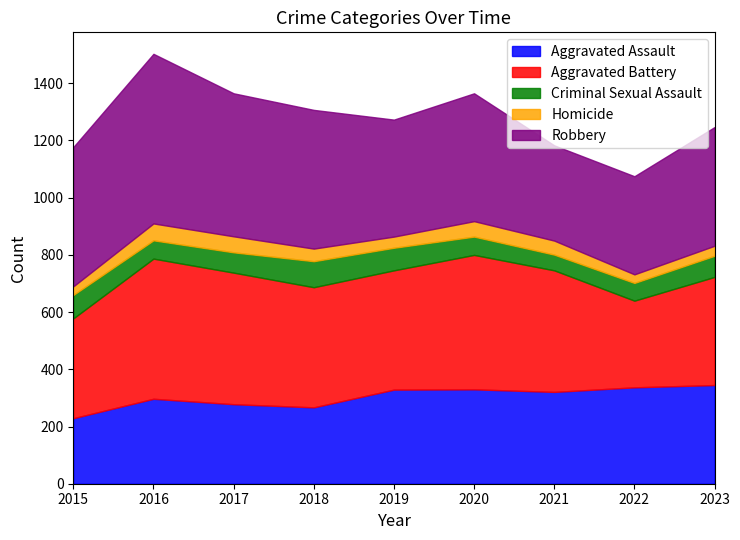

The Robbery series shows 447 at 2020. True or false?

True